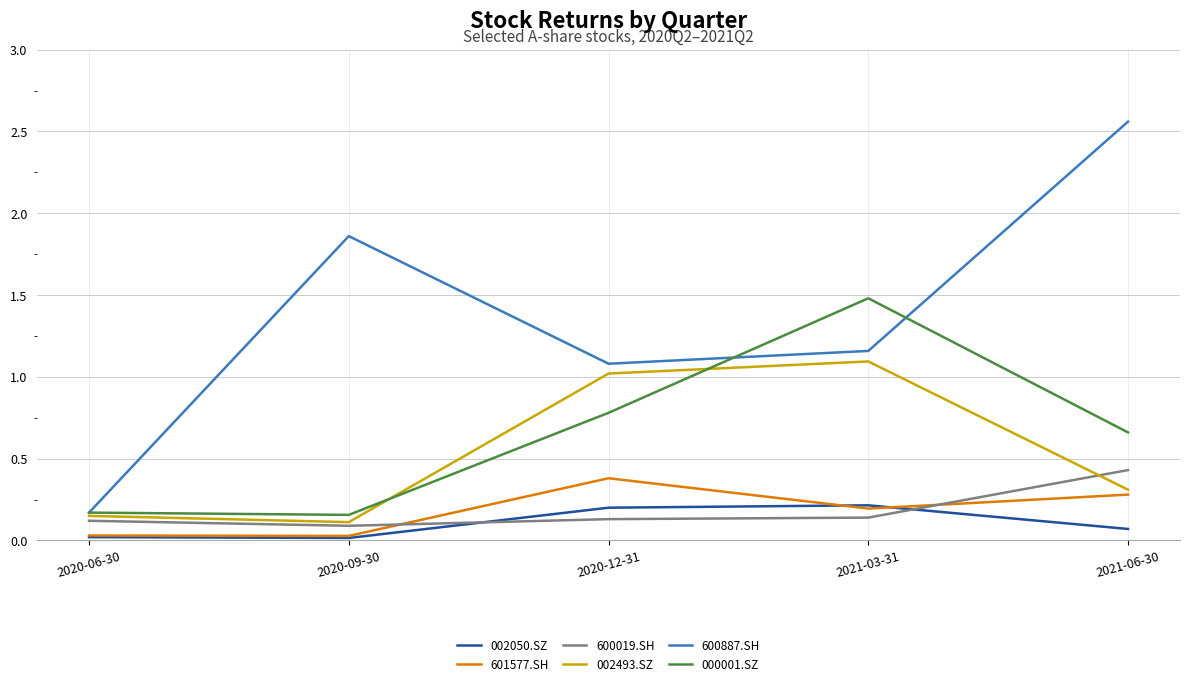

True or false: 002050.SZ has more than 1 interior local peaks.

False